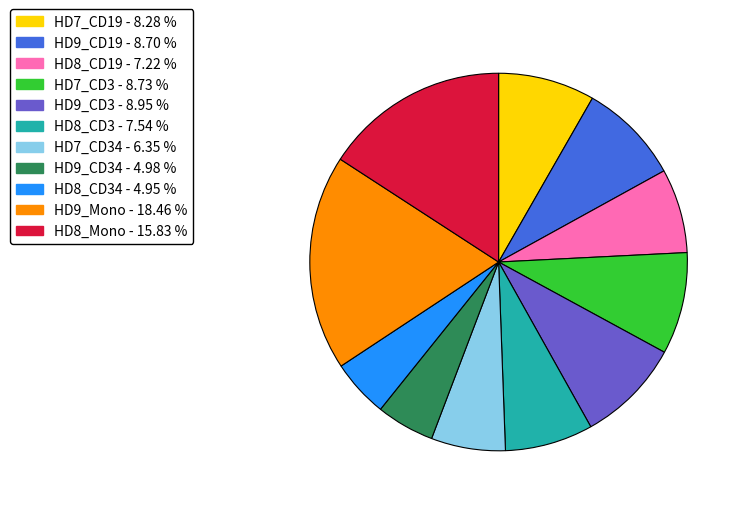

Is there a majority slice in this chart?

No